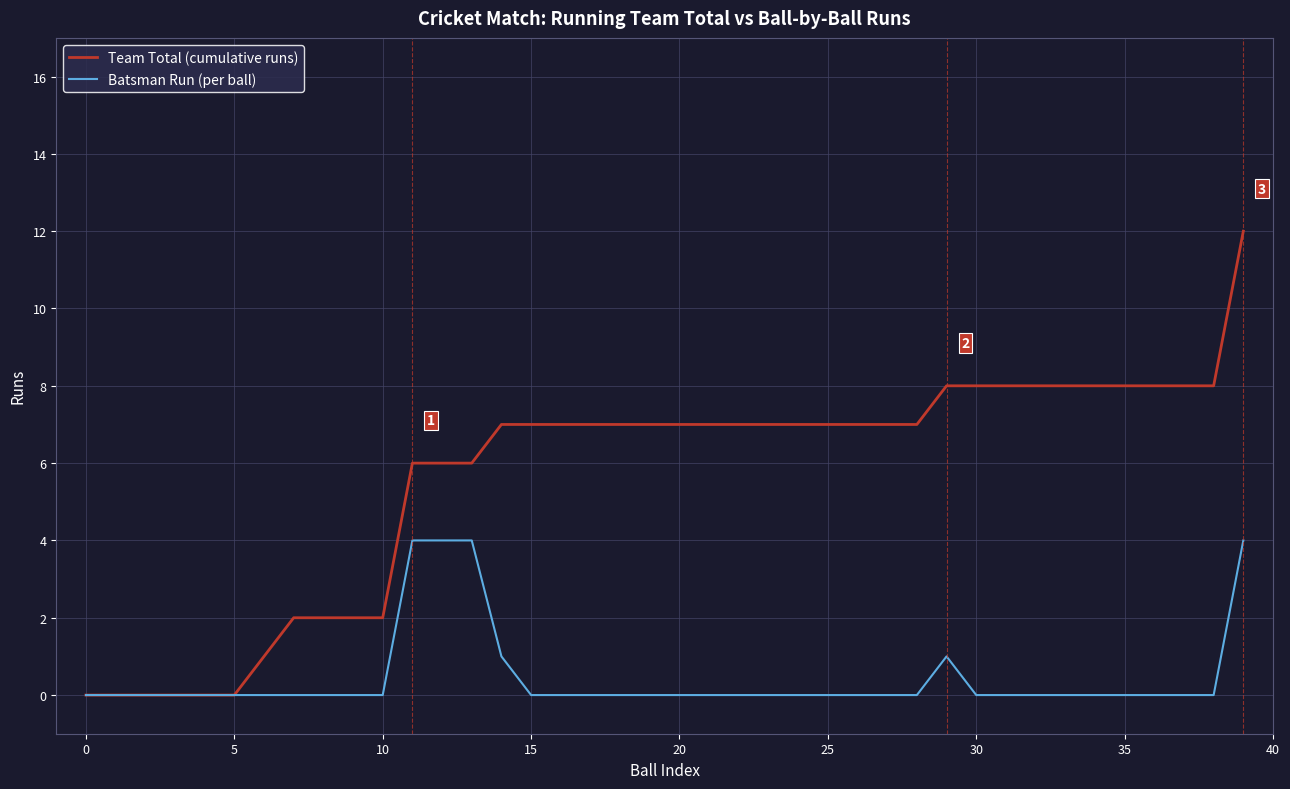

How many lines are shown in the chart?

2